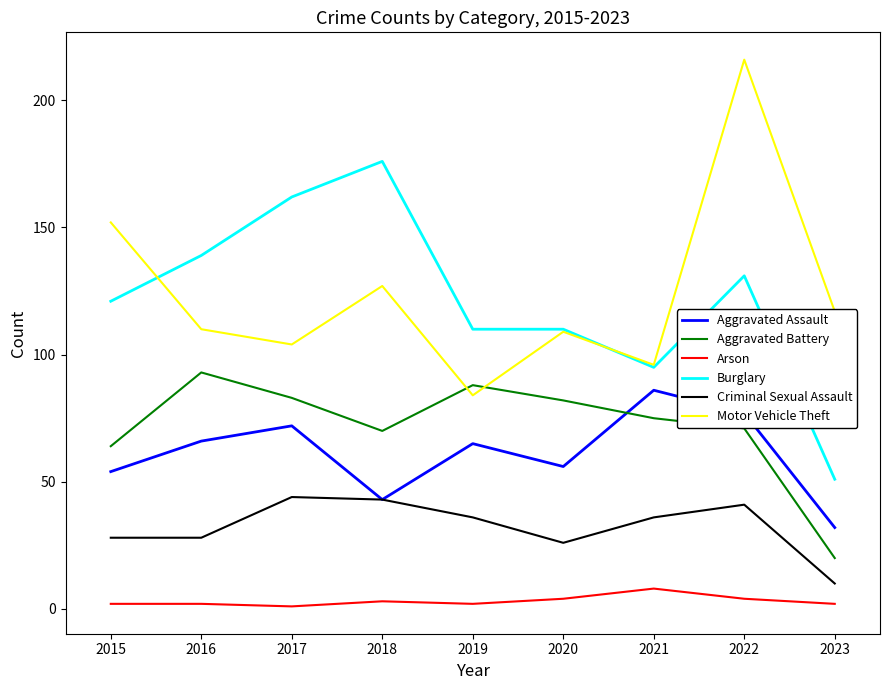

What is the average value of the Arson series?

3